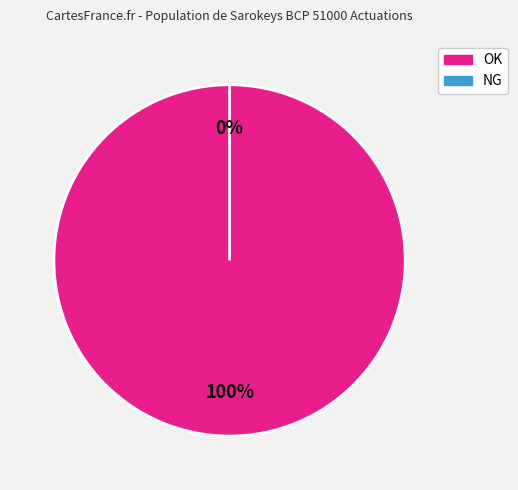

Which category has the smallest portion of the pie?

NG